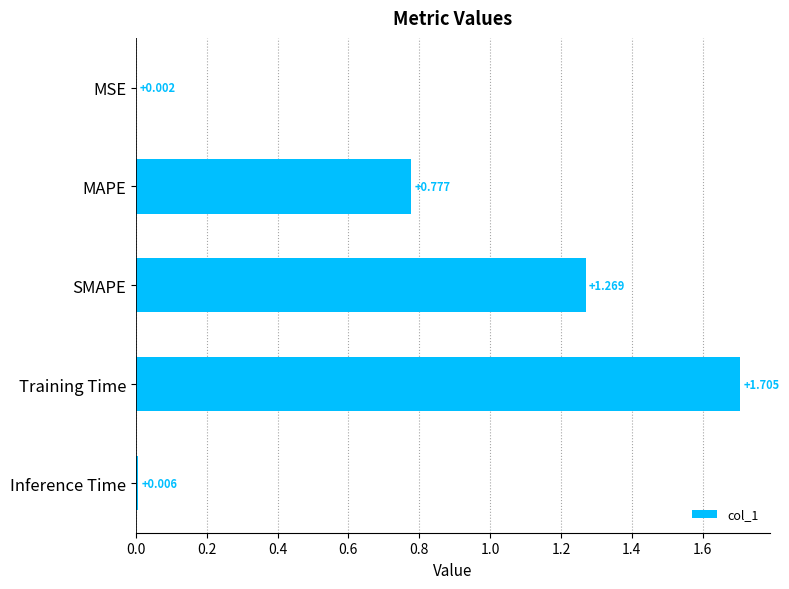

Between MSE and MAPE, which is larger?

MAPE